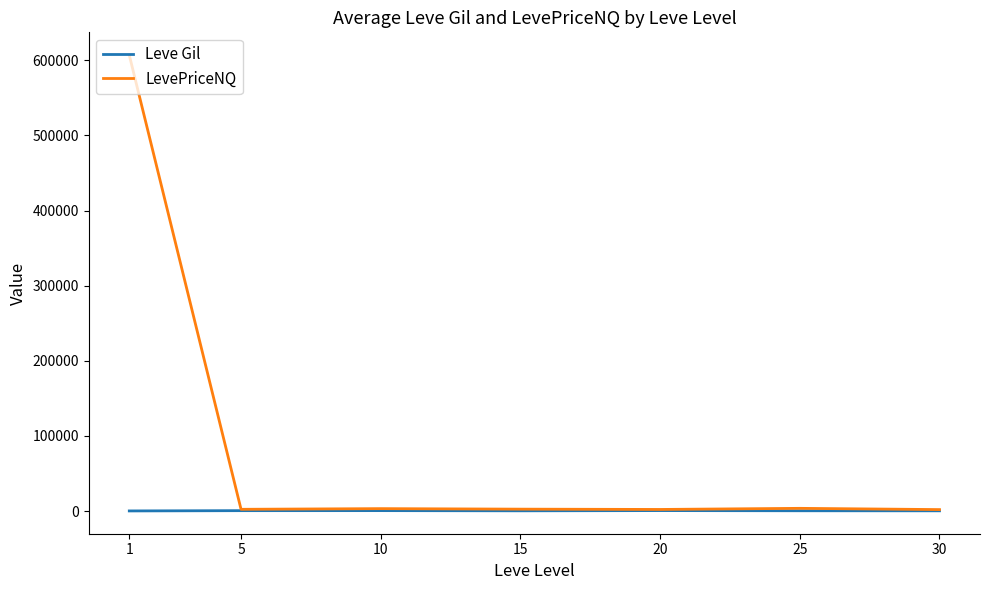

What are all the series names shown in the legend?

Leve Gil, LevePriceNQ